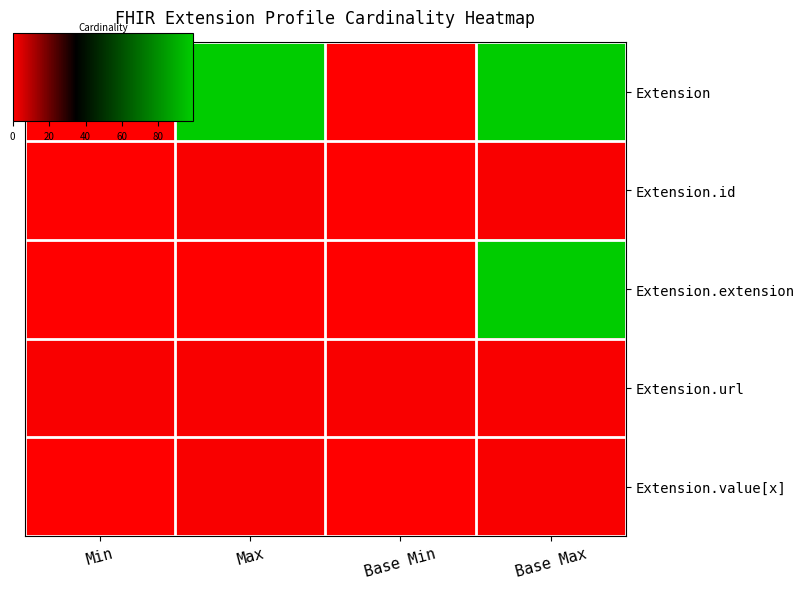

At which category is the sum across all series the highest?

Base Max